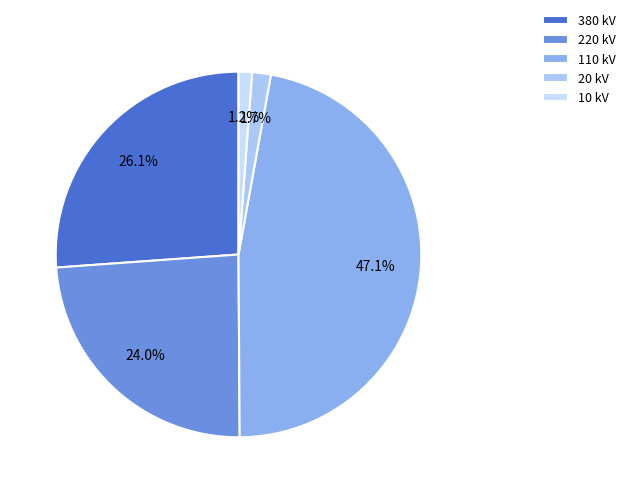

Between 10 kV and 380 kV, which is larger?

380 kV